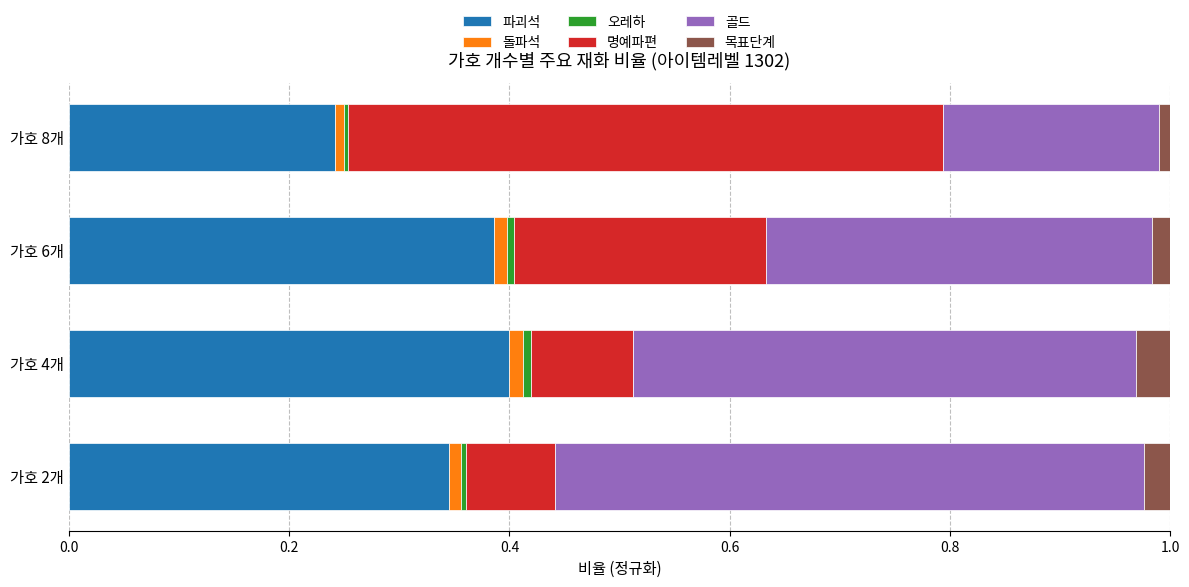

True or false: 파괴석 has a value of 0.2 at 가호 8개.

True